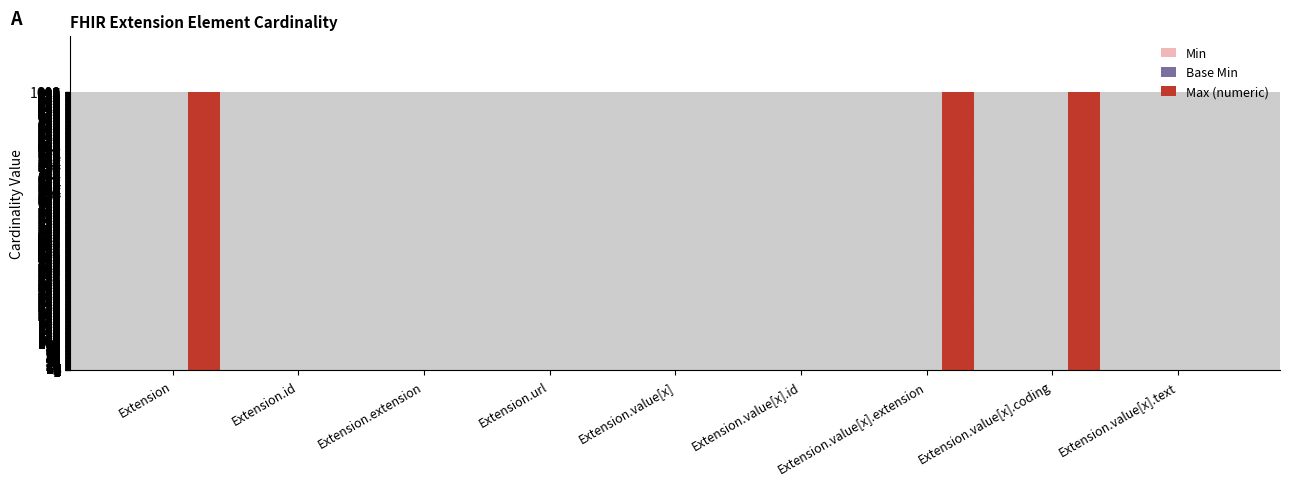

What is the total value across all series at Extension.value[x].id?

1